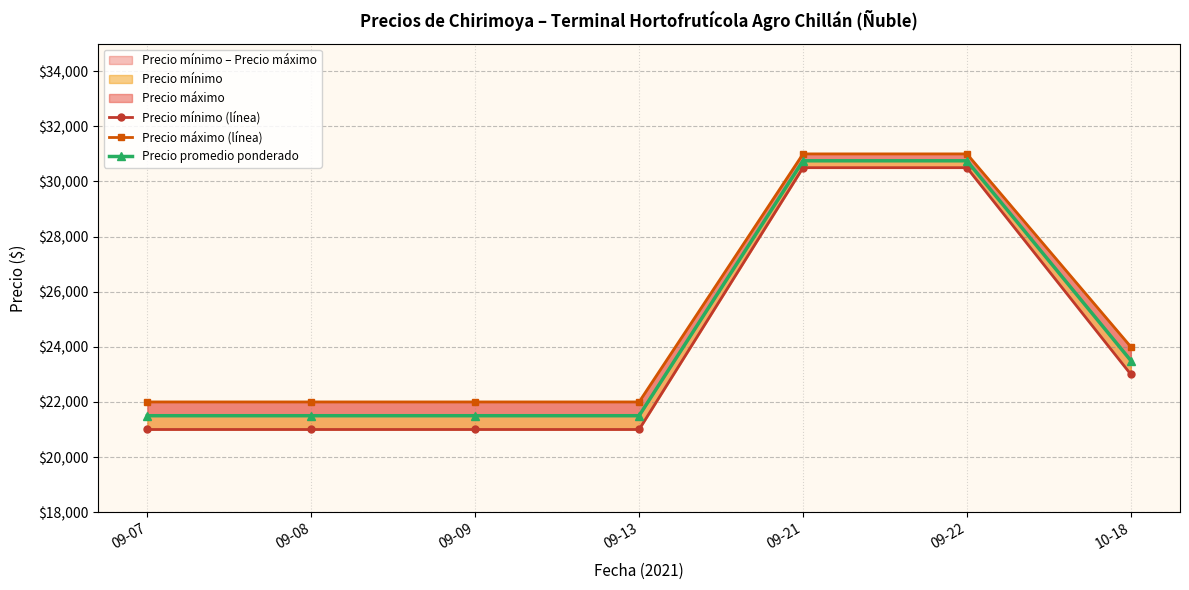

At which label is Precio promedio ponderado closest to 26125?

10-18